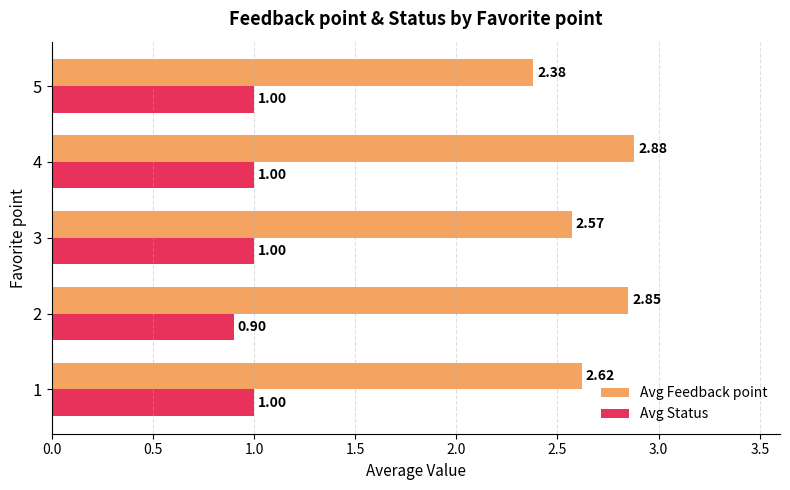

Which series has the largest total across all categories?

Avg Feedback point